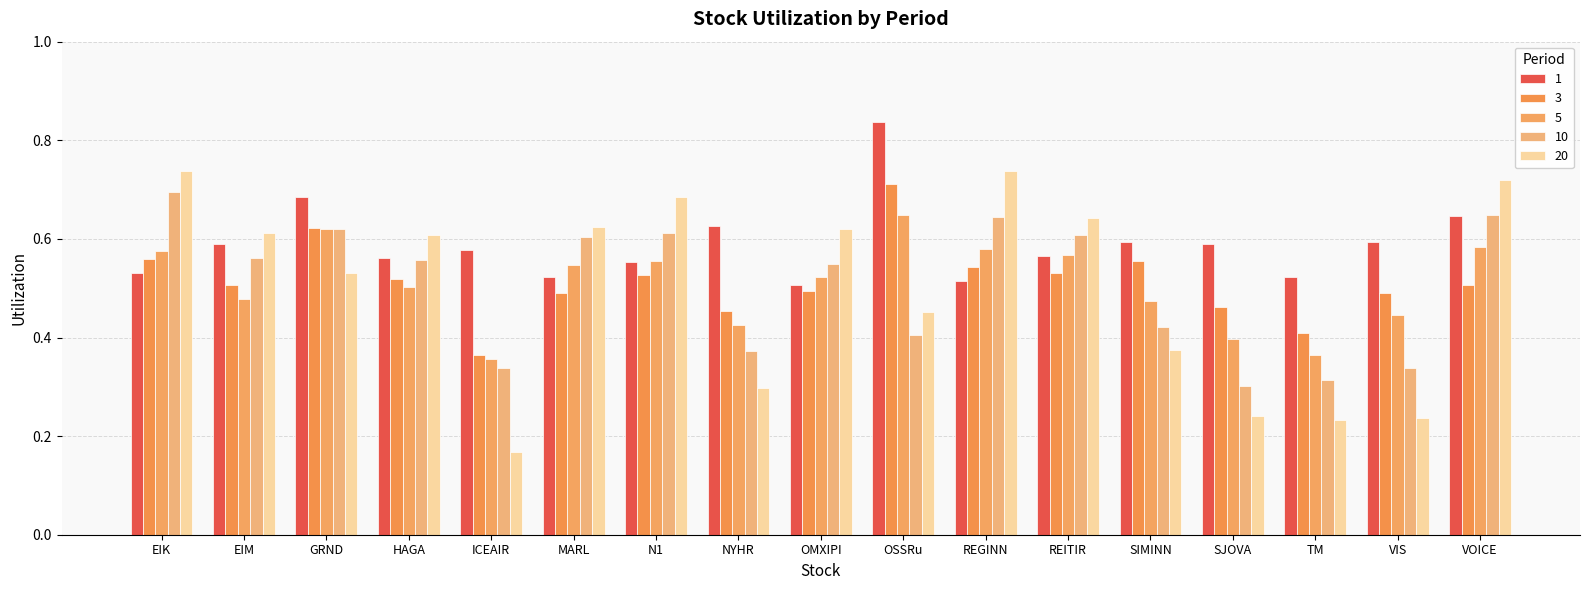

Which series has the largest total across all categories?

1